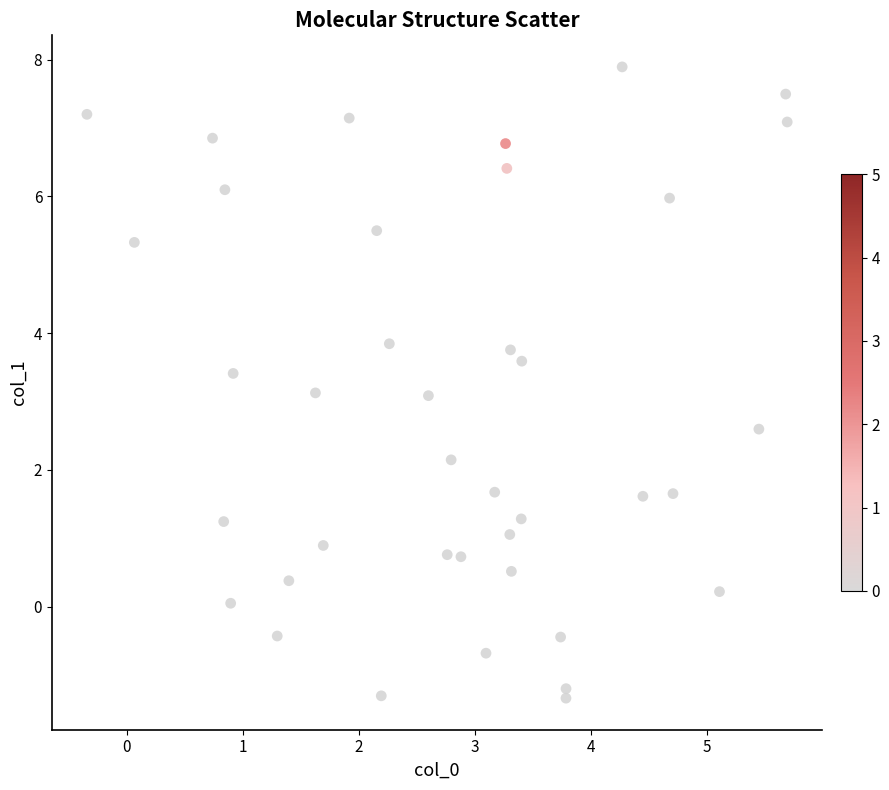

What is the range of X values (max minus min)?

6.0